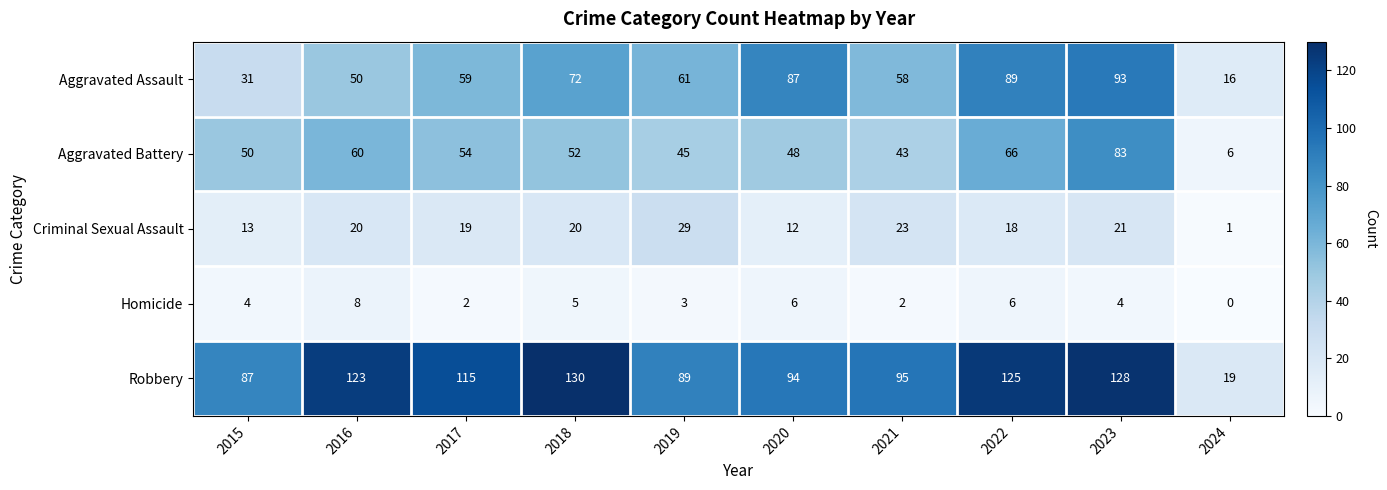

True or false: Criminal Sexual Assault has a value of 1 at 2024.

True